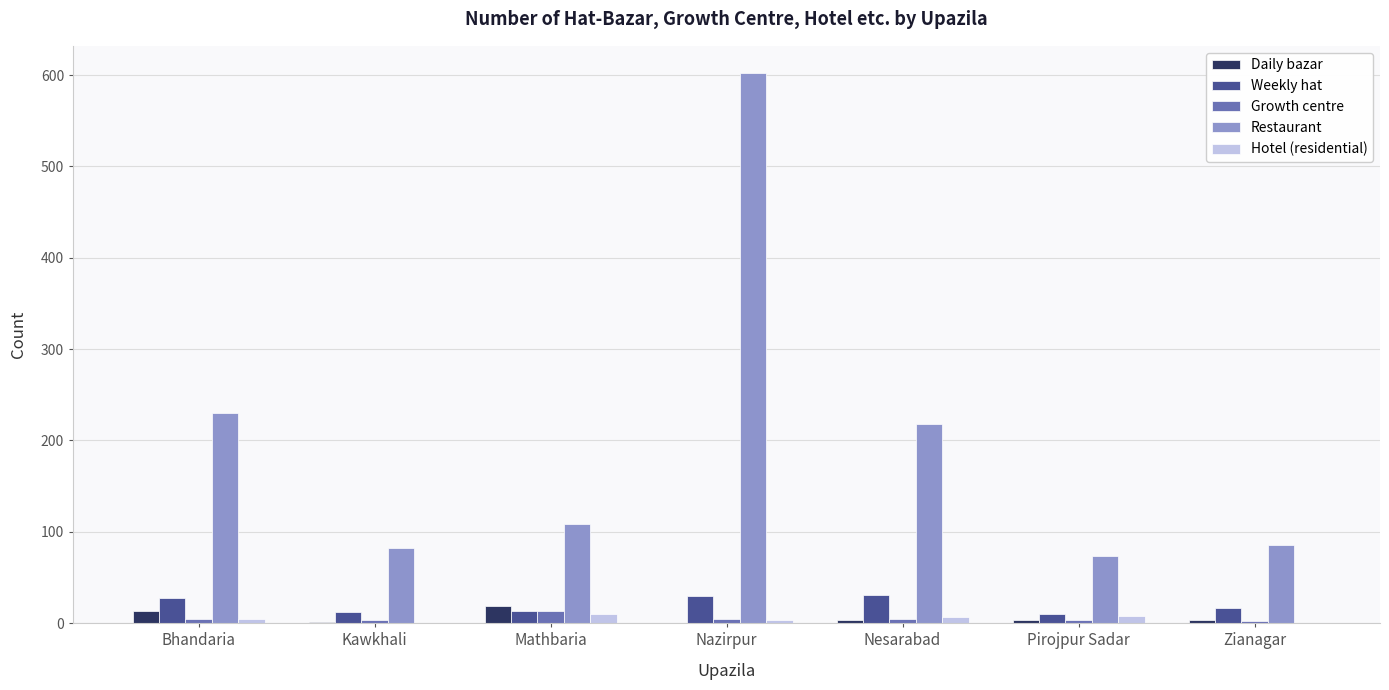

Is it true that Weekly hat equals 13 at Mathbaria?

True